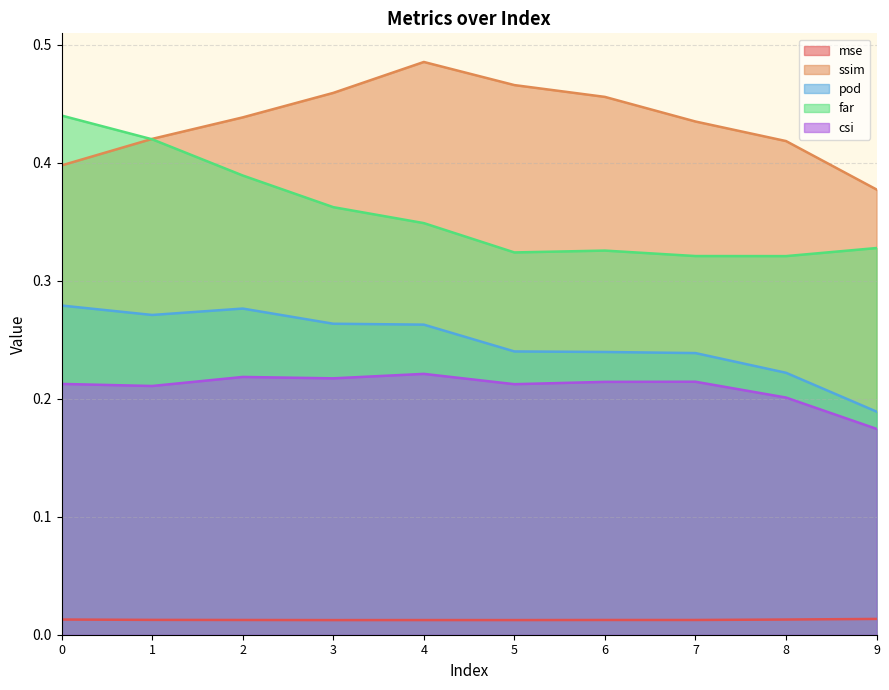

At how many categories does at least one series exceed 0?

10